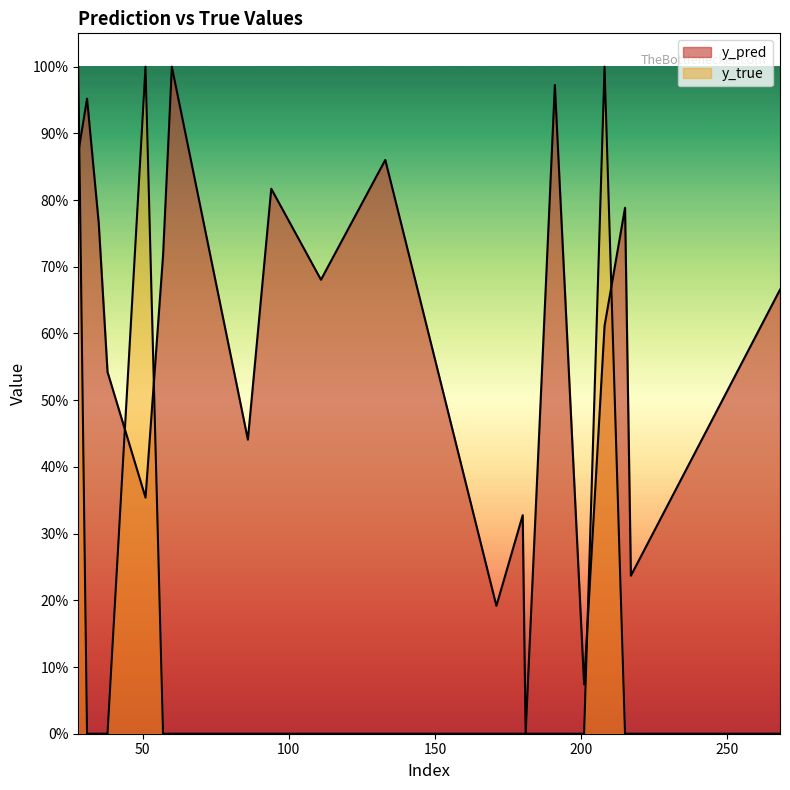

What is the total value across all series at 86?

0.4